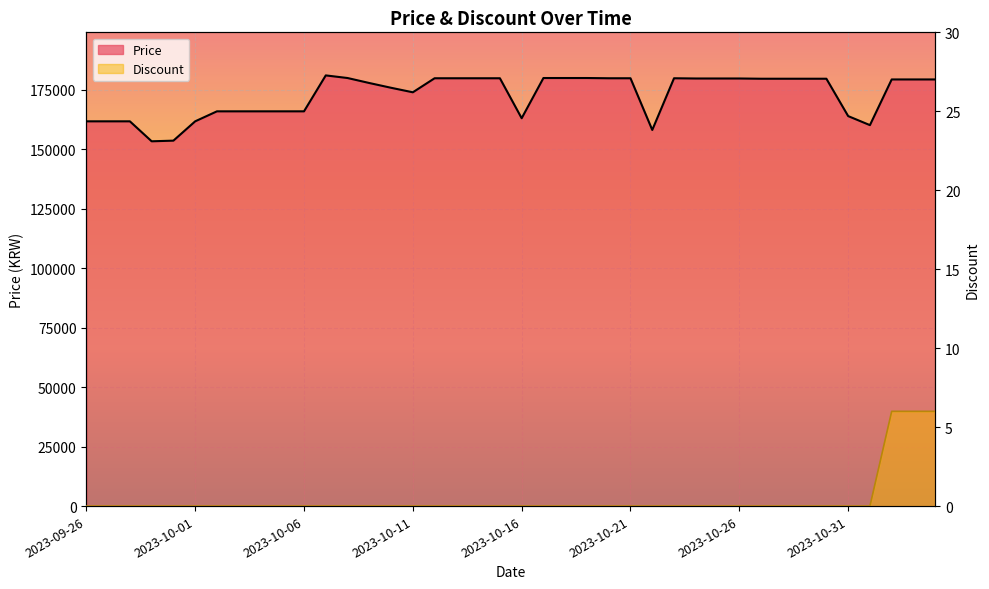

List the labels in order of Price value, largest first.

2023-10-07, 2023-10-08, 2023-10-17, 2023-10-18, 2023-10-19, 2023-10-12, 2023-10-13, 2023-10-14, 2023-10-15, 2023-10-20, 2023-10-21, 2023-10-23, 2023-10-24, 2023-10-25, 2023-10-26, 2023-10-27, 2023-10-28, 2023-10-29, 2023-10-30, 2023-11-02, 2023-11-03, 2023-11-04, 2023-10-09, 2023-10-10, 2023-10-11, 2023-10-02, 2023-10-03, 2023-10-04, 2023-10-05, 2023-10-06, 2023-10-31, 2023-10-16, 2023-09-26, 2023-09-27, 2023-09-28, 2023-10-01, 2023-11-01, 2023-10-22, 2023-09-30, 2023-09-29